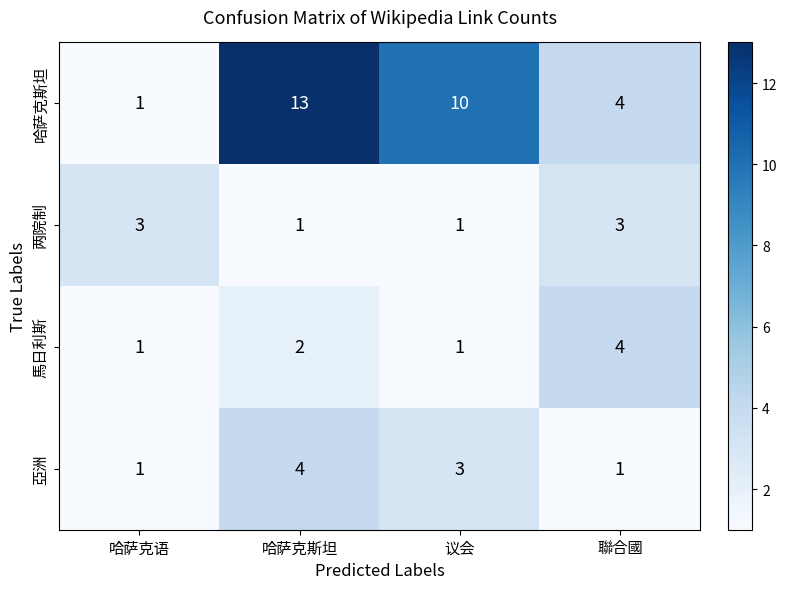

Reading left to right, list all the values displayed in this chart.

哈萨克斯坦: 1	13	10	4
两院制: 3	1	1	3
馬日利斯: 1	2	1	4
亞洲: 1	4	3	1